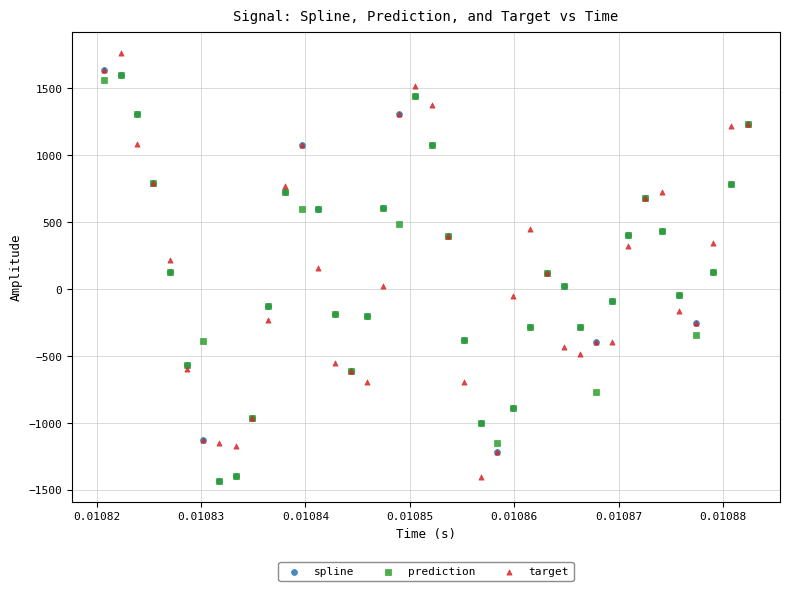

What are all the series names shown in the legend?

spline, prediction, target